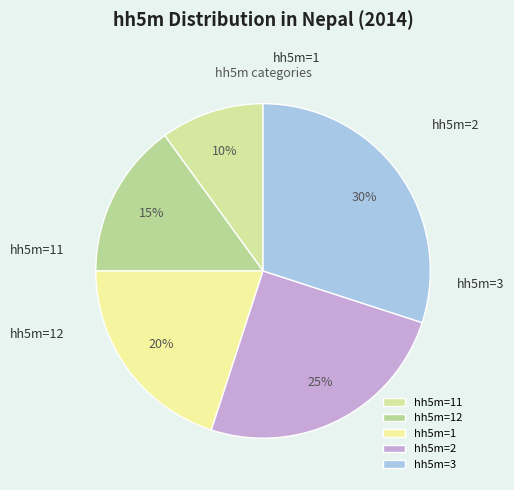

Is hh5m=11 the majority of the pie?

No